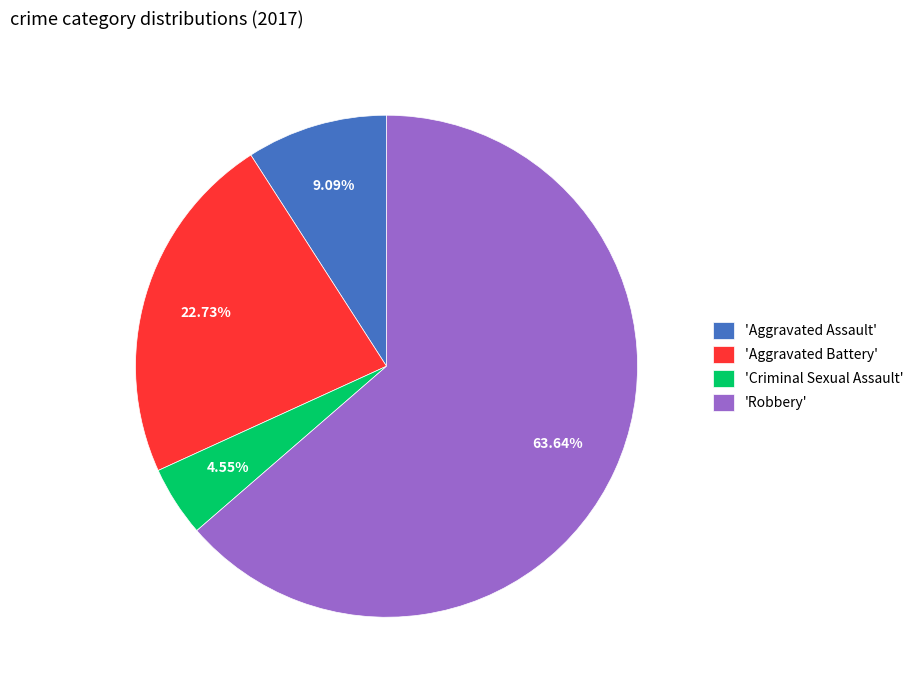

Approximately how many times larger is the value at 'Robbery' compared to 'Aggravated Battery'?

2.8